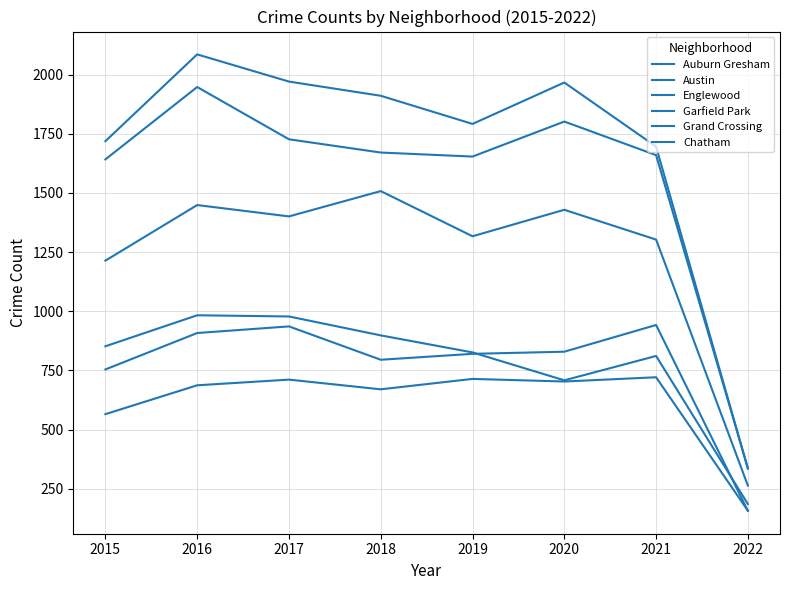

List the series in order of their peak value, highest first.

Austin, Englewood, Garfield Park, Auburn Gresham, Grand Crossing, Chatham